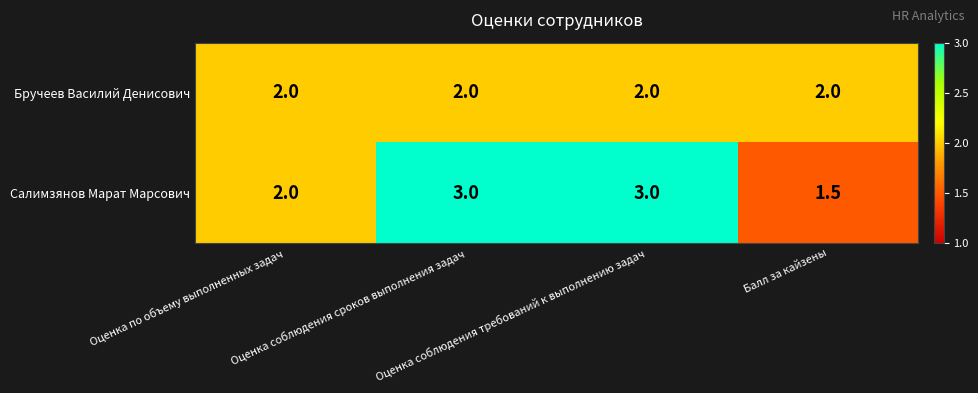

What is the difference between the highest and lowest values at Балл за кайзены?

0.5